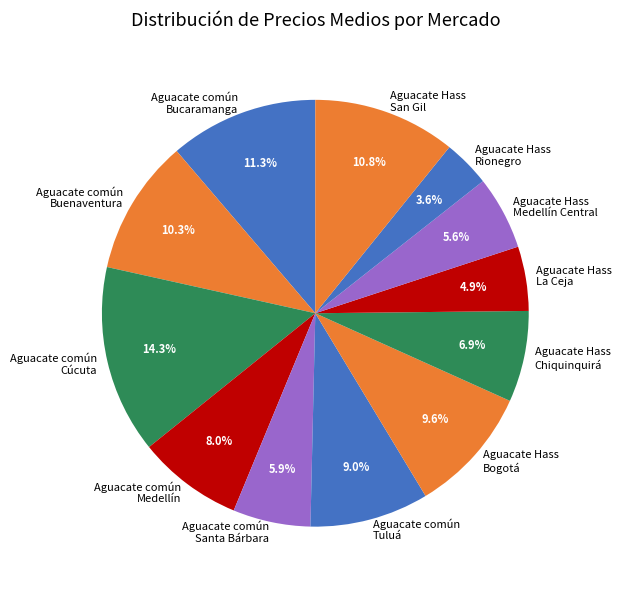

Combined, what portion of the pie is Aguacate común Tuluá and Aguacate Hass Rionegro?

12.6%